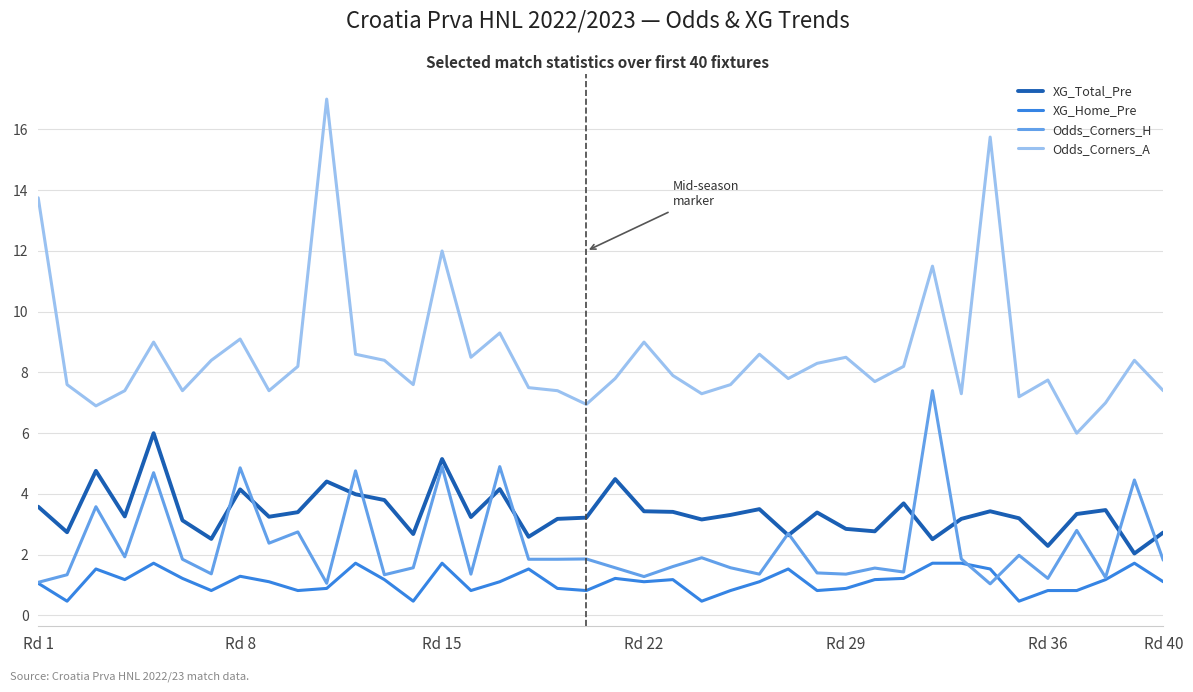

True or false: Odds_Corners_H and XG_Home_Pre intersect in this chart.

True